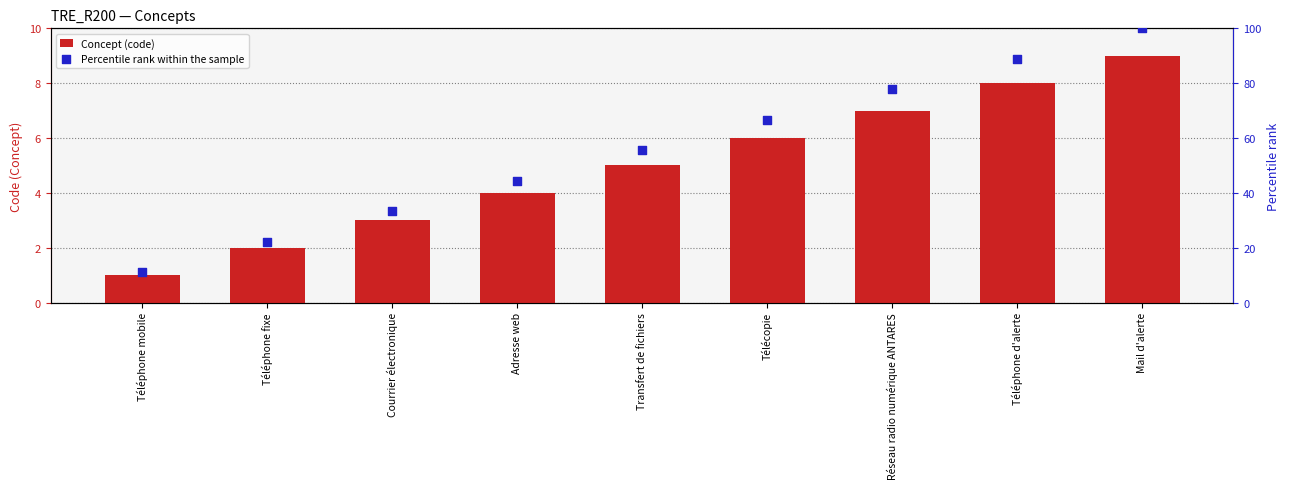

Which series contains the highest Y value?

Percentile rank within the sample